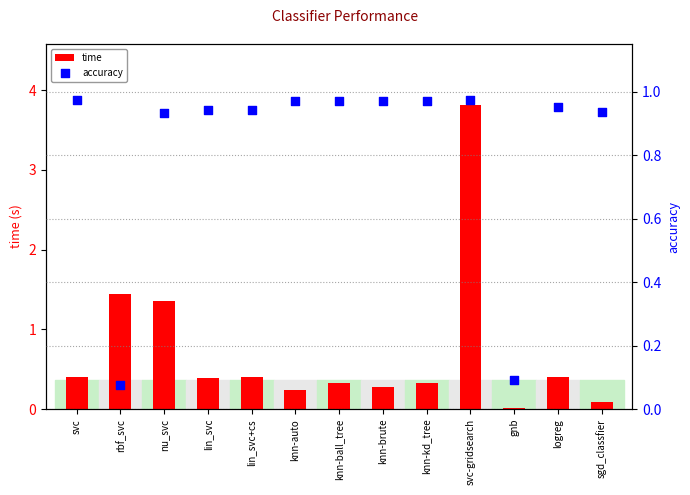

What is the total value across all series at lin_svc+cs?

1.4